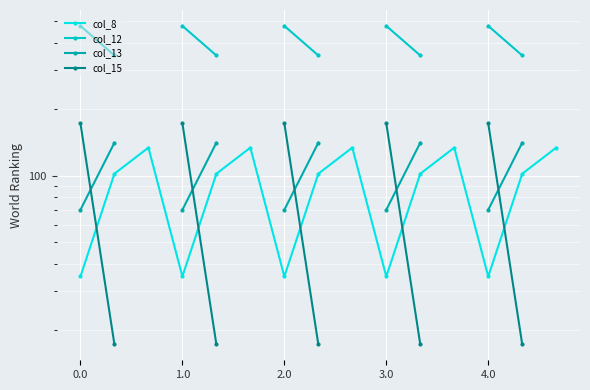

What is the sum of the col_8 values at 11 and 5?

268.4